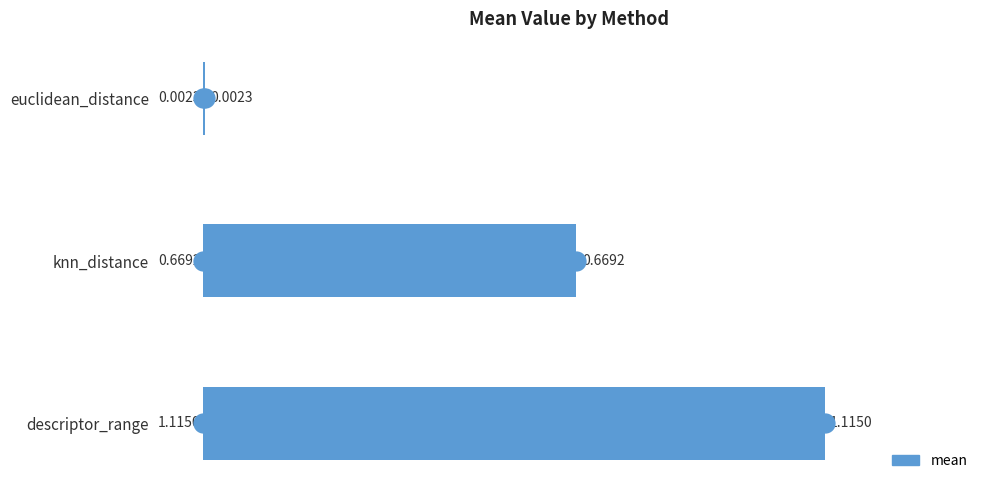

Which label corresponds to the largest value in the chart?

descriptor_range